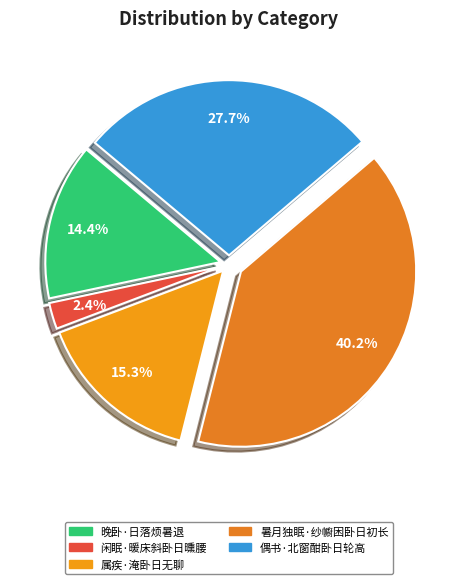

To the nearest percent, what is the difference between the largest and smallest slice percentages?

38%